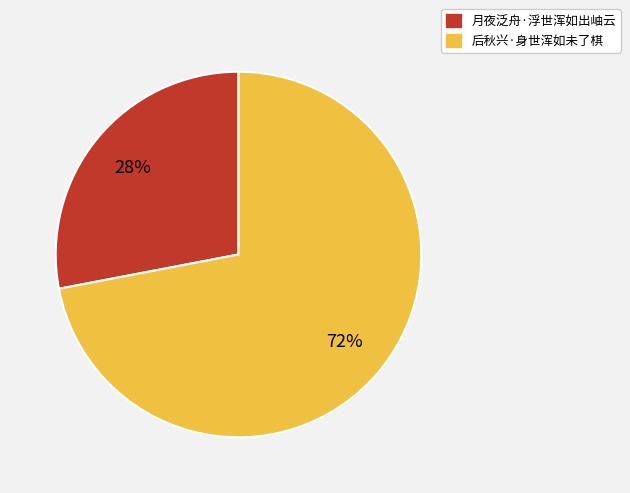

What percentage is the 后秋兴·身世浑如未了棋 slice, to the nearest percent?

72%